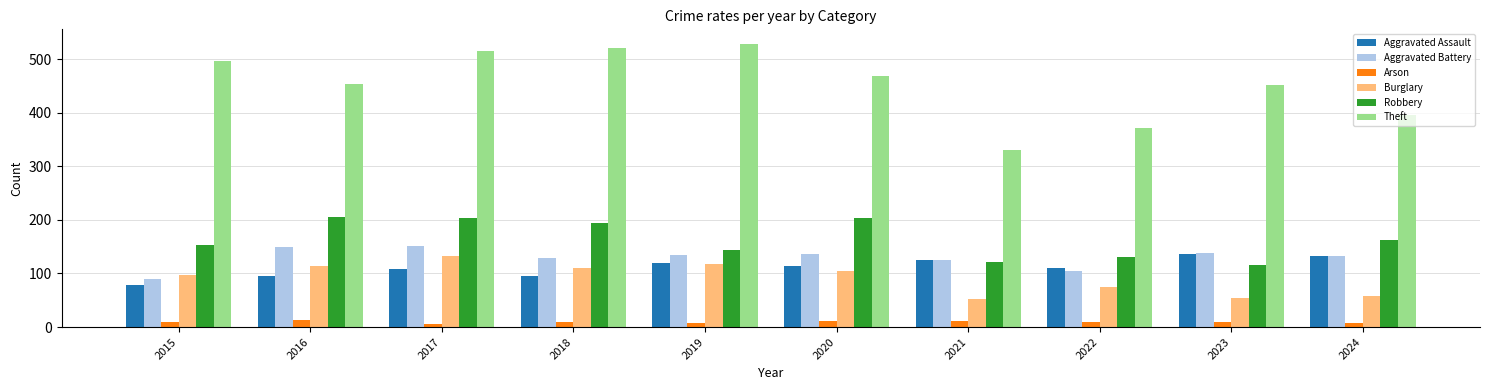

The value of Aggravated Assault at 2020 is 114. True or false?

True